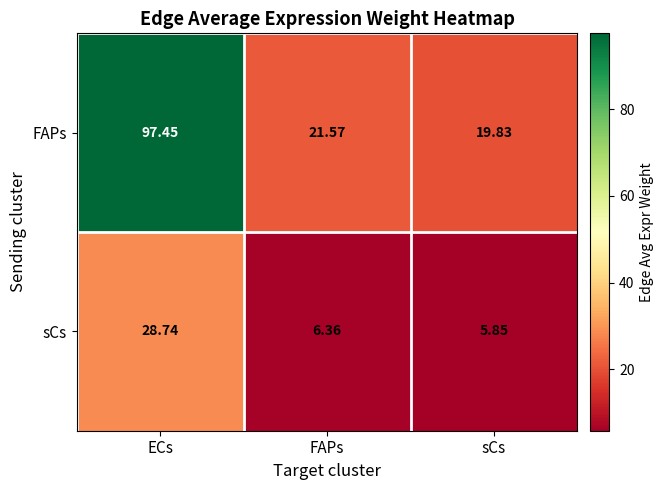

How many values in the FAPs series exceed 21?

2